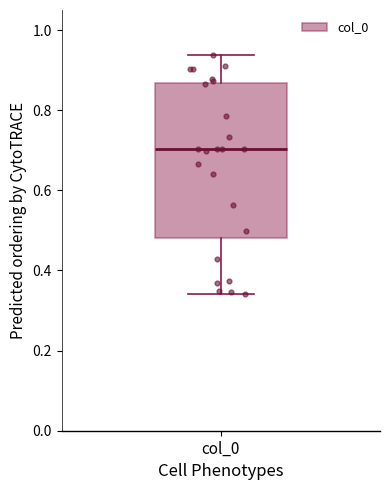

Where does the upper whisker of the box for col_0 end on the y-axis? The values are not printed on the chart, so give them approximately, as read against the axis.

0.94